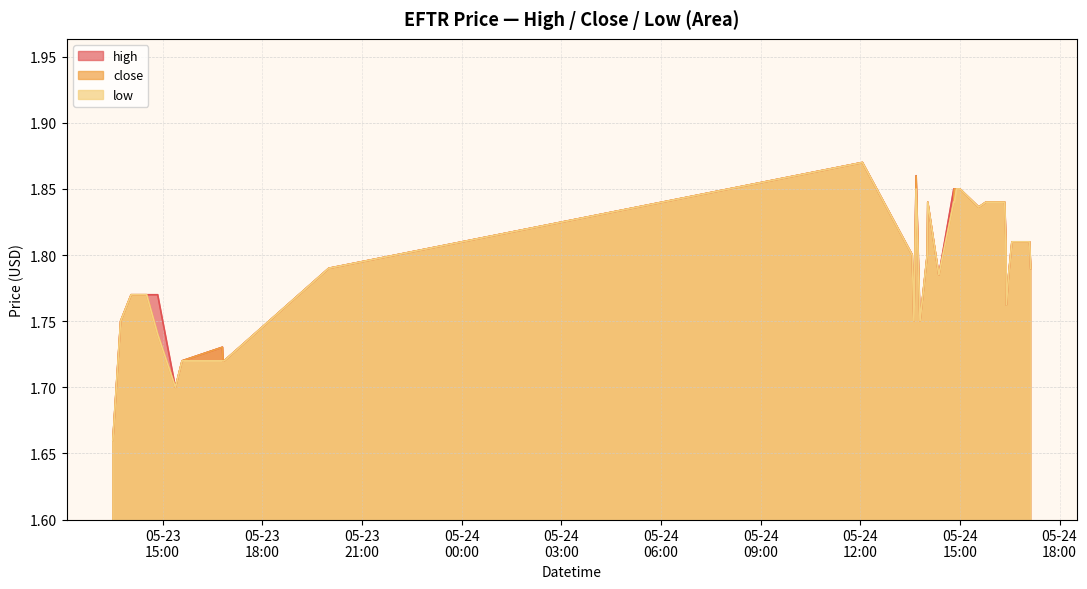

What are all the series names shown in the legend?

high, close, low